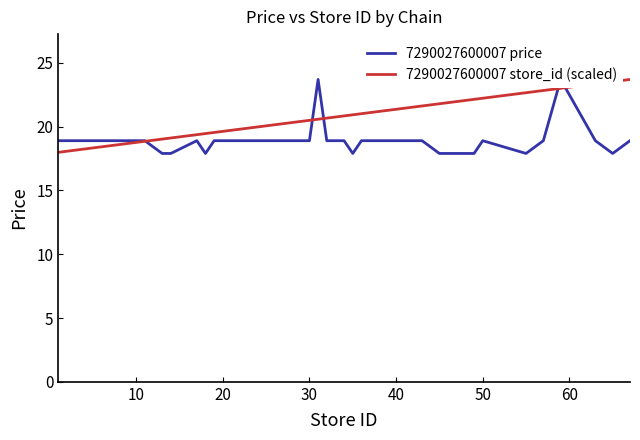

The 7290027600007 store_id (scaled) series shows 21.4 at 40. True or false?

True